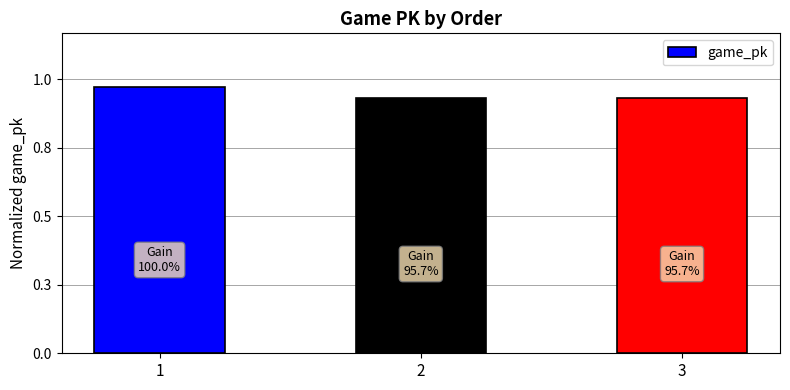

What value does the data have at 3, to the nearest 50?

744800